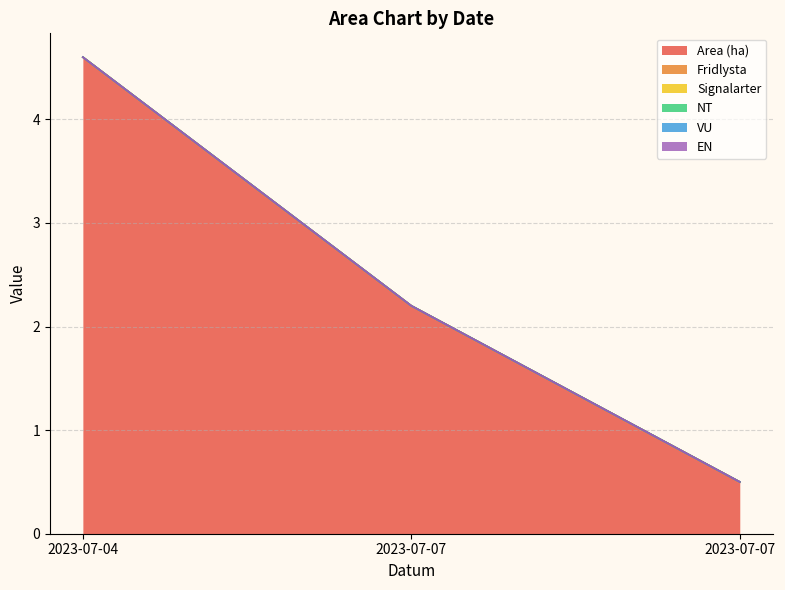

What are all the series names shown in the legend?

Area (ha), Fridlysta, Signalarter, NT, VU, EN